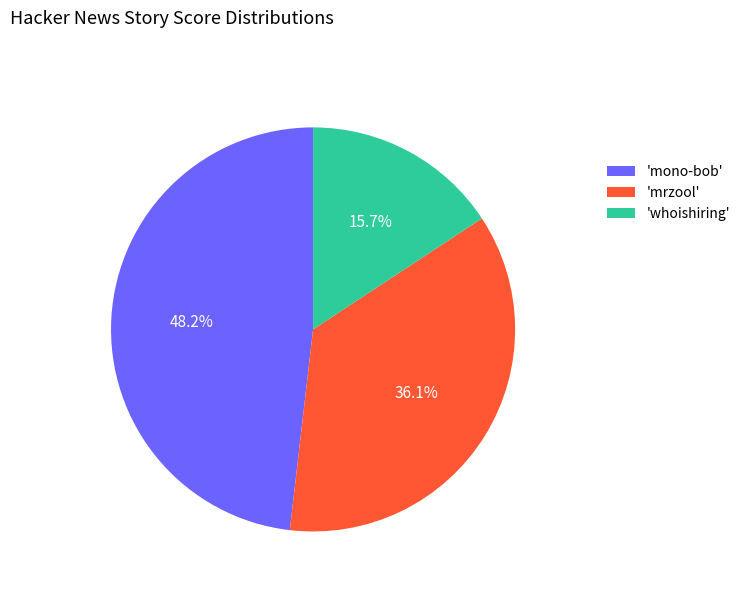

How many slices are in this pie chart?

3